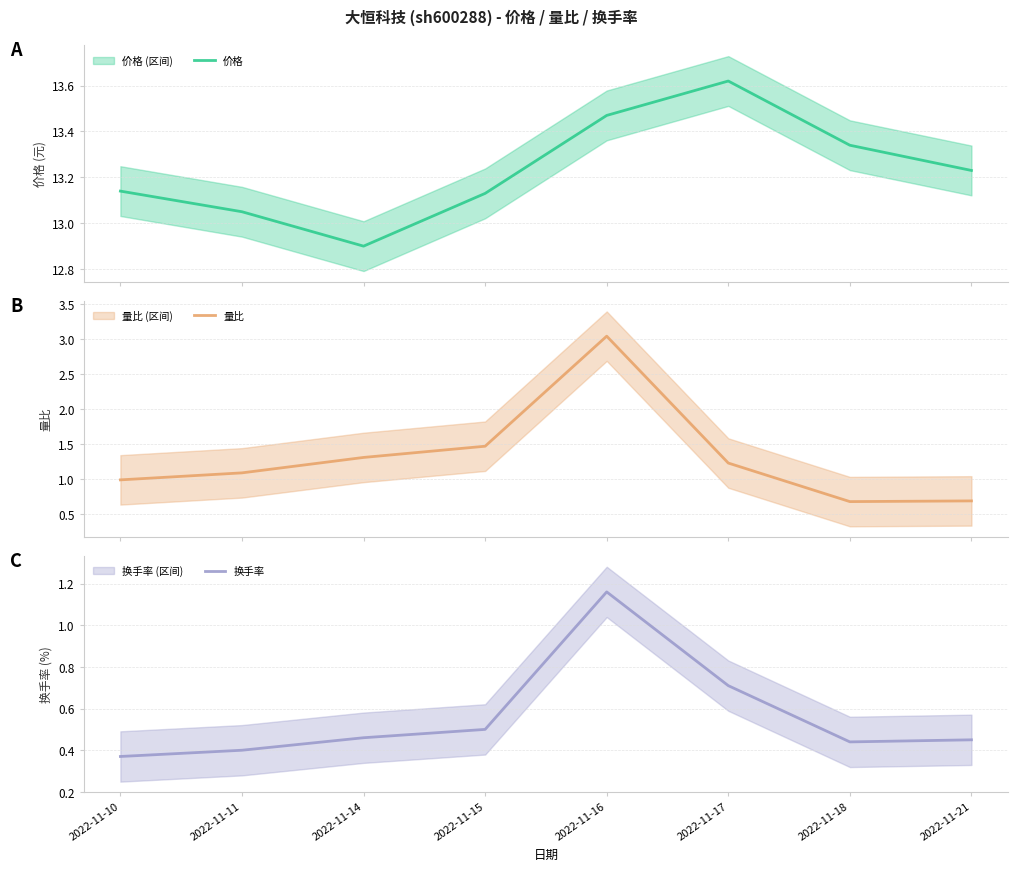

What is the total value across all series at 2022-11-16?

17.7